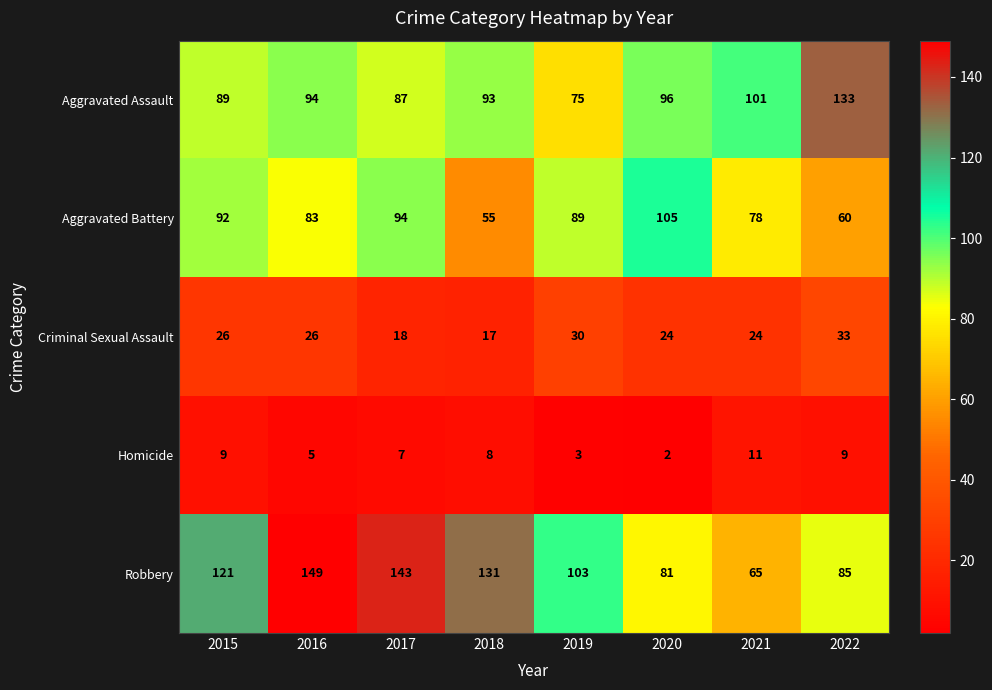

At which category is the sum across all series the highest?

2016